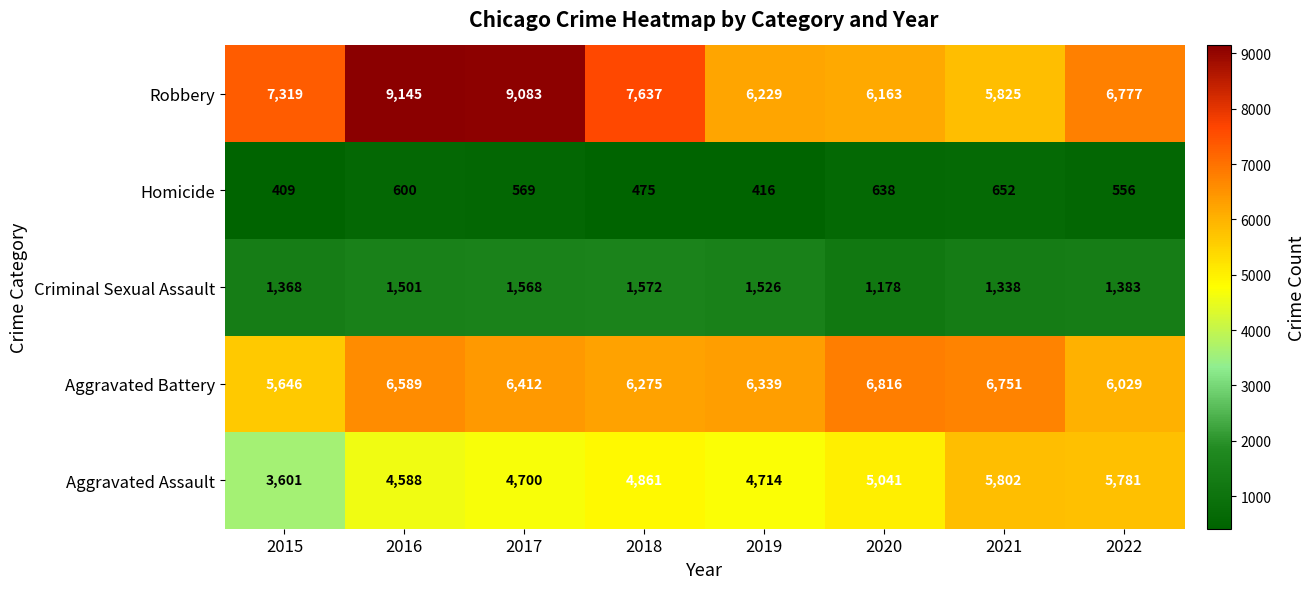

The Aggravated Assault series shows 2161 at 2021. True or false?

False